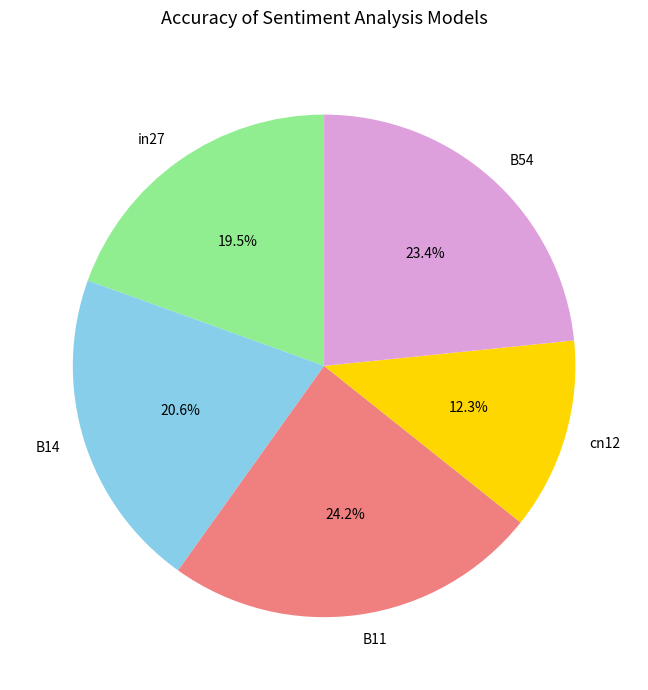

Between B11 and cn12, which is larger?

B11